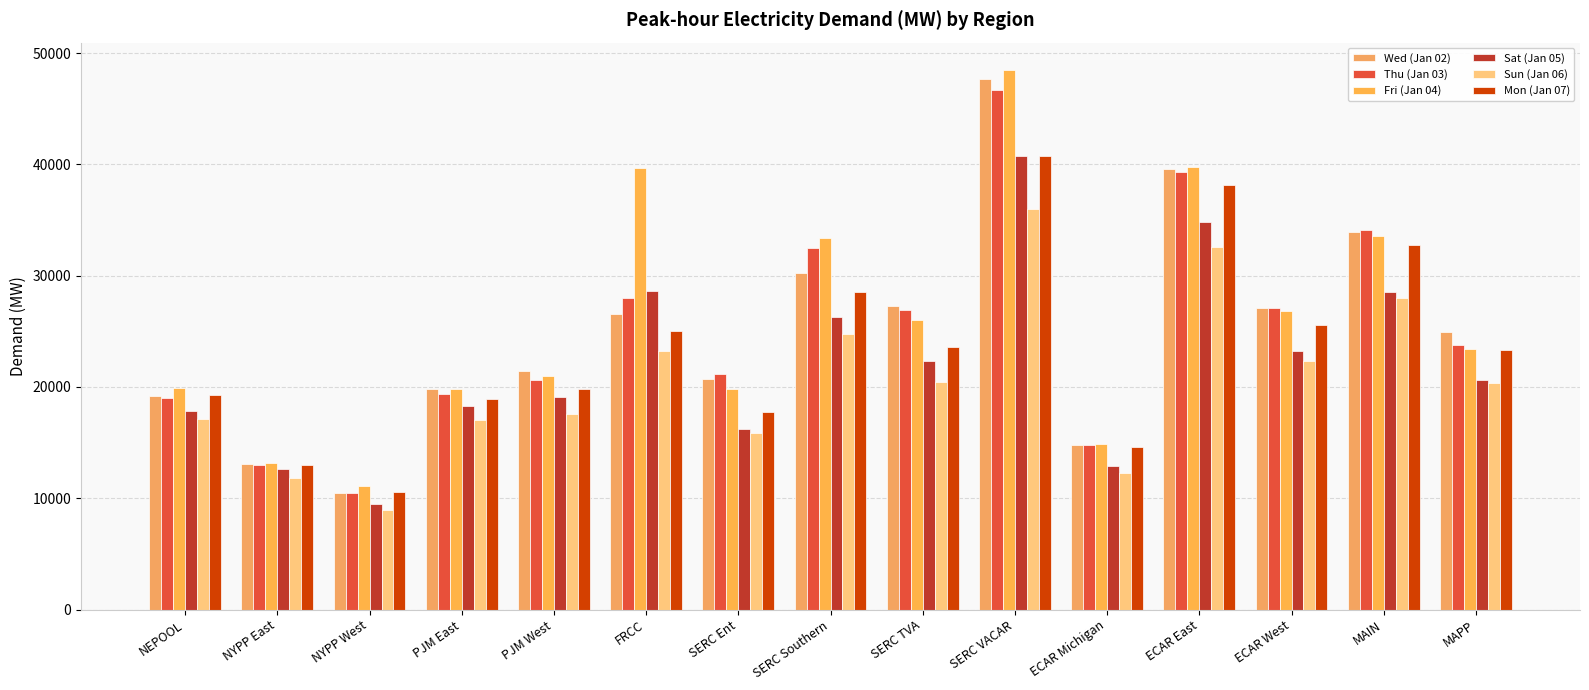

True or false: Sat (Jan 05) has a value of 17815.3 at NEPOOL.

True